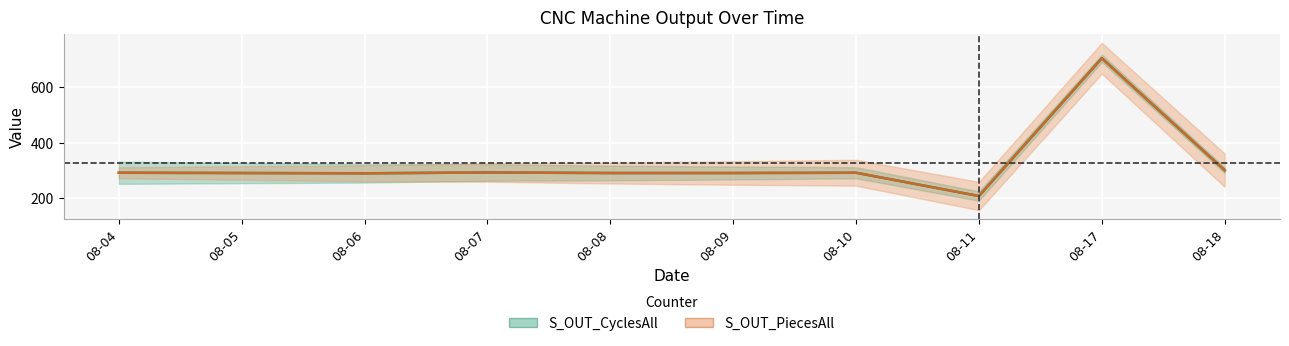

What is the minimum value for S_OUT_PiecesAll?

208